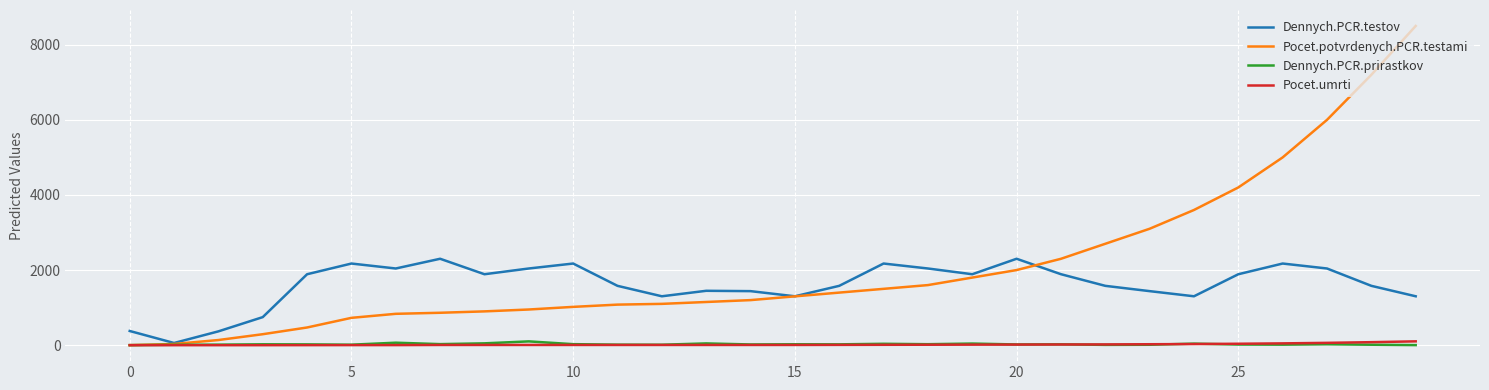

Count the number of categories in the chart.

30